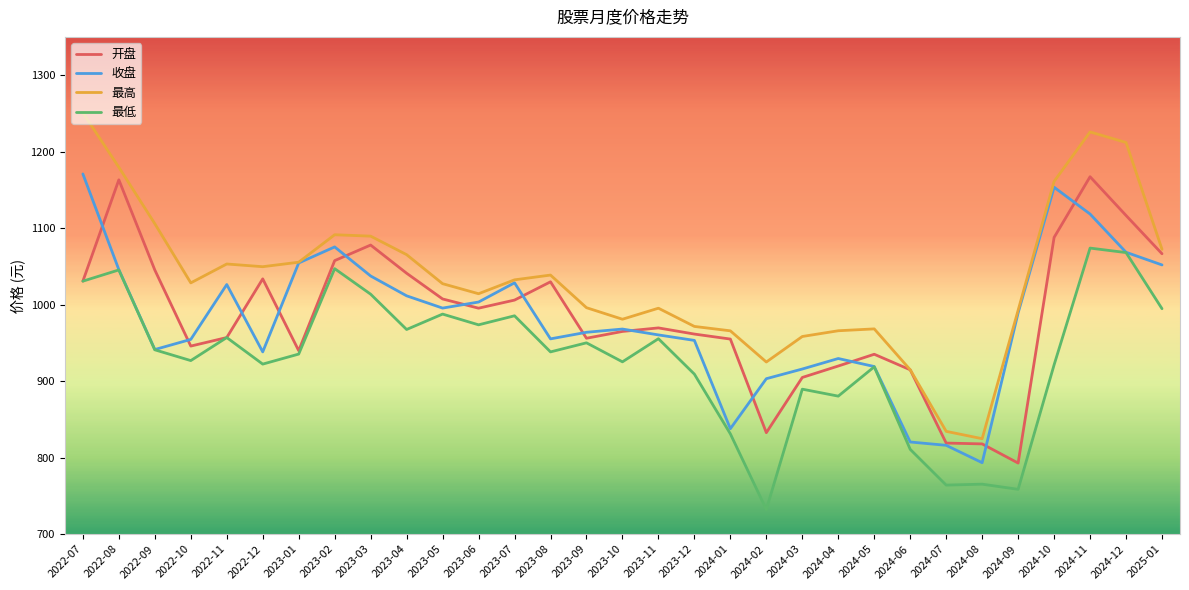

The value of 最高 at 2025-01 is 323.6. True or false?

False